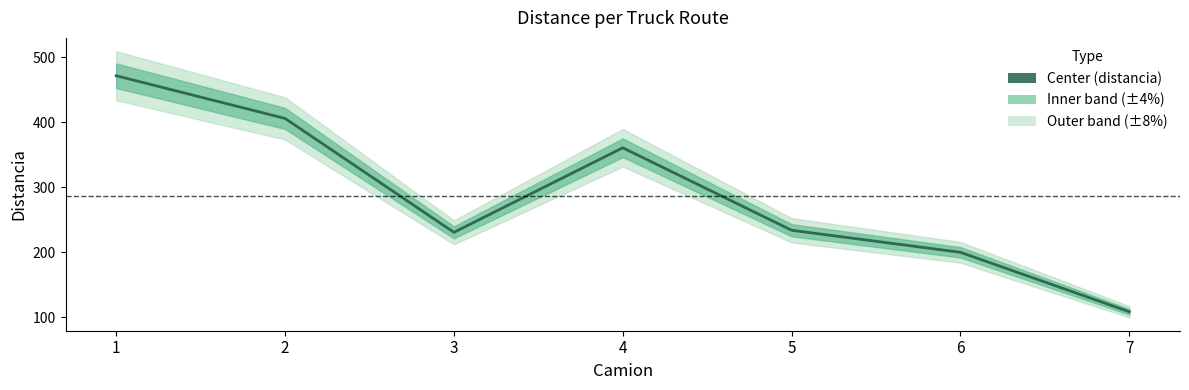

What is the sum of the values at 6 and 2?

606.3